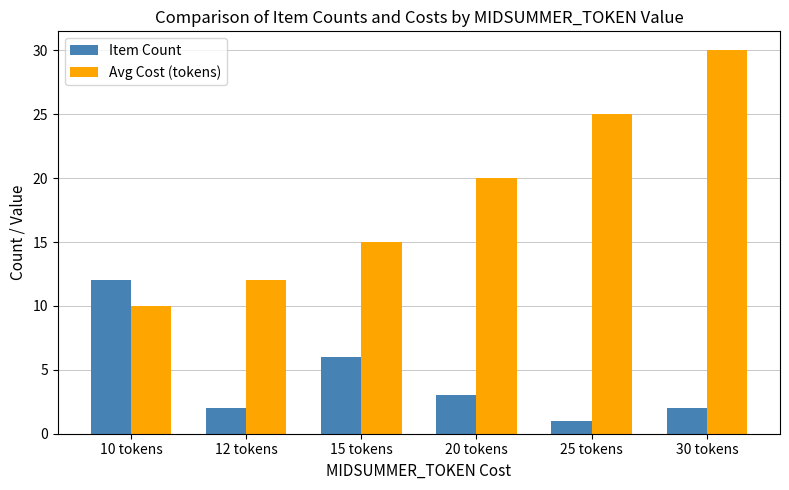

What value does the Item Count series have at 10 tokens?

12